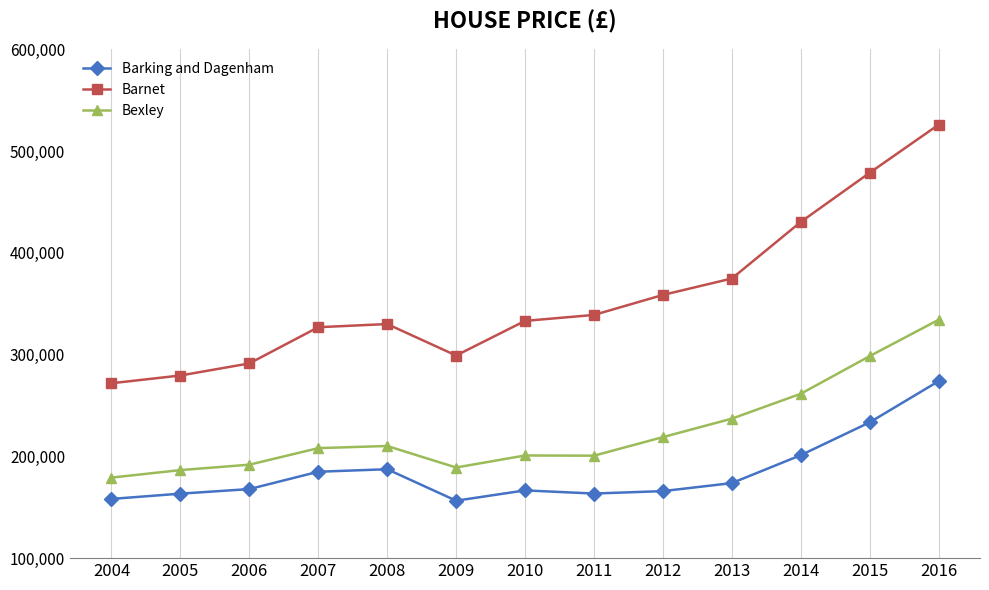

How many categories are shown in the chart?

13